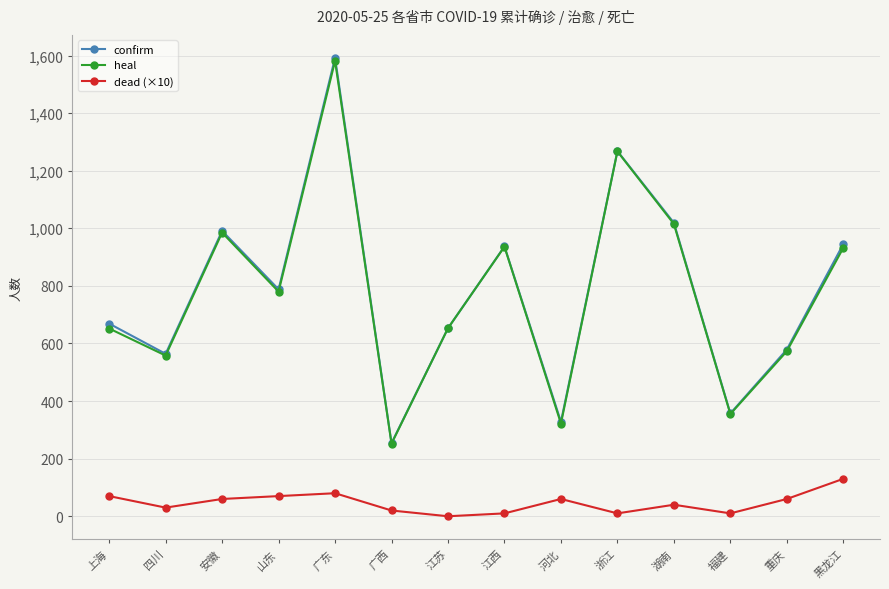

What is the difference between the dead (×10) values at 浙江 and 山东?

60